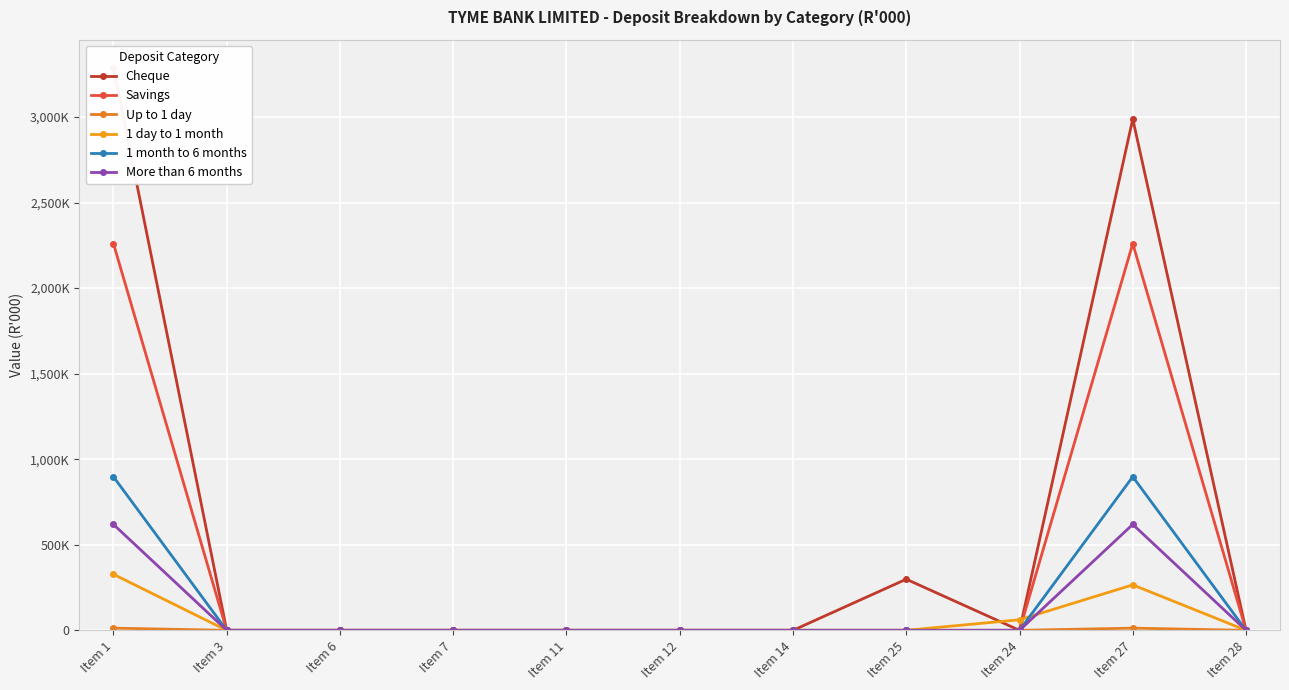

What is the maximum value for Savings?

2260116